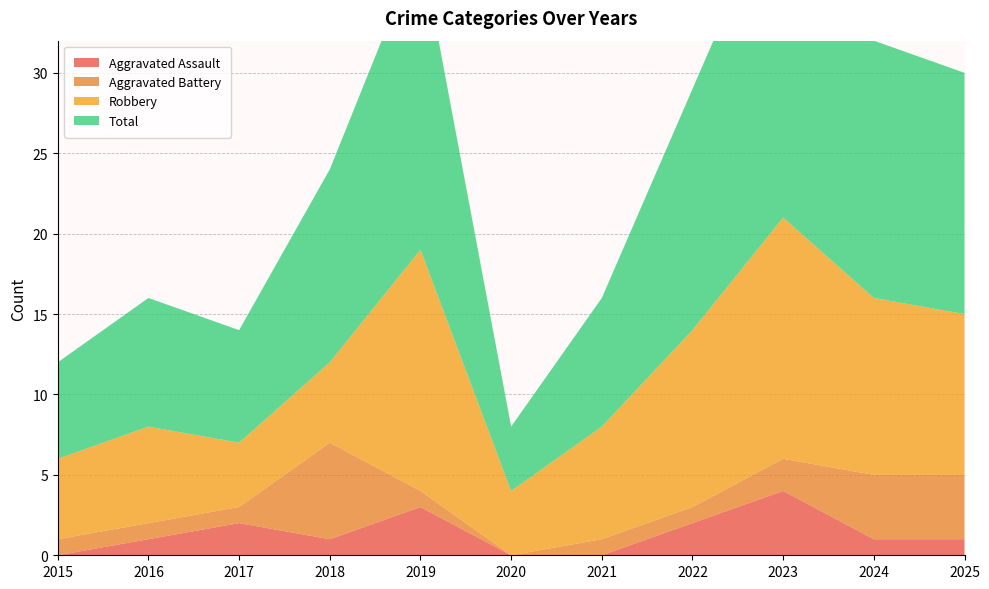

Reading right to left, extract all data points from this chart.

Aggravated Assault: 1	1	4	2	0	0	3	1	2	1	0
Aggravated Battery: 4	4	2	1	1	0	1	6	1	1	1
Robbery: 10	11	15	11	7	4	15	5	4	6	5
Total: 15	16	21	15	8	4	19	12	7	8	6